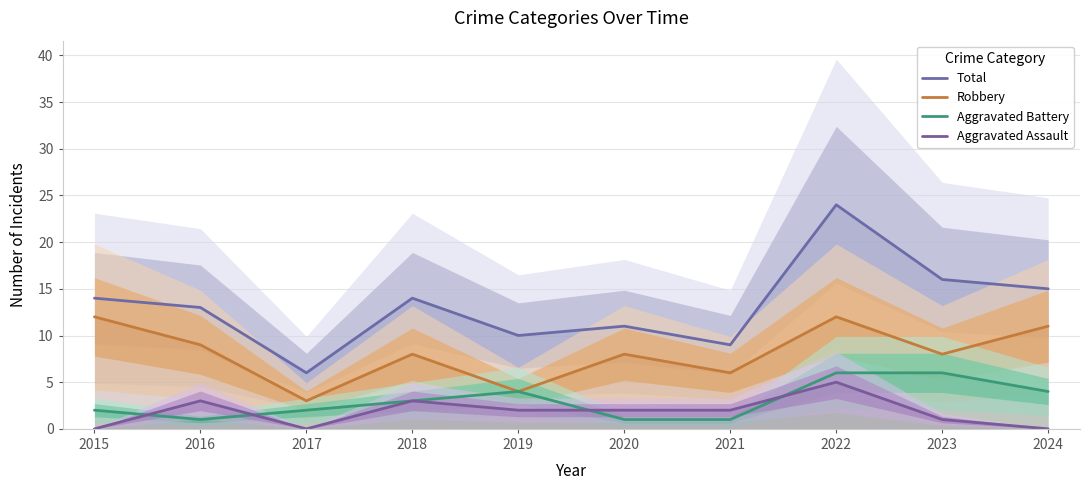

In Total, how many points are lower than both neighbors (excluding endpoints)?

3